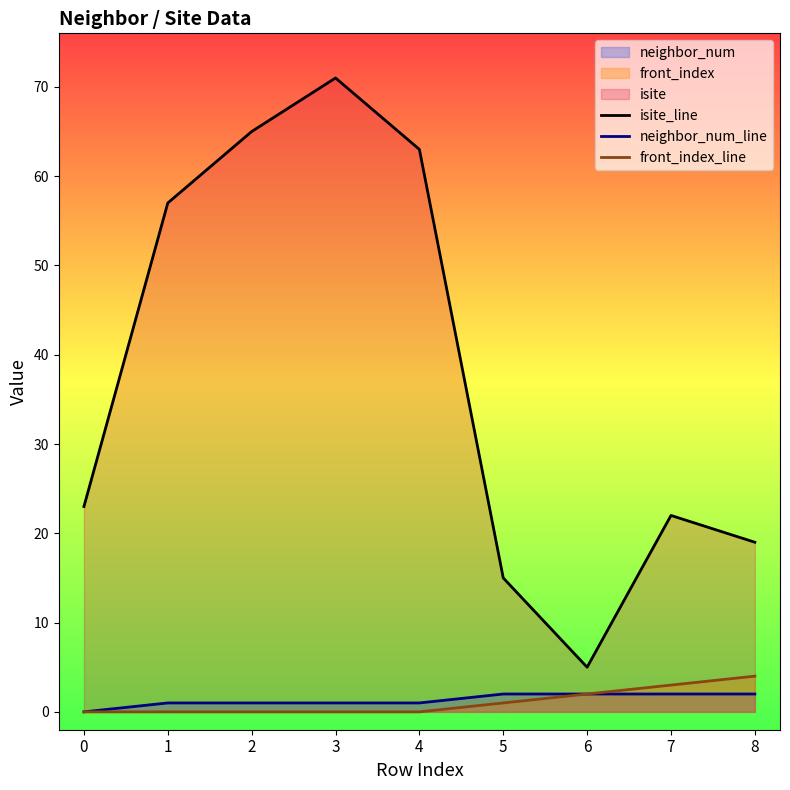

What is the average value of the front_index_line series?

1